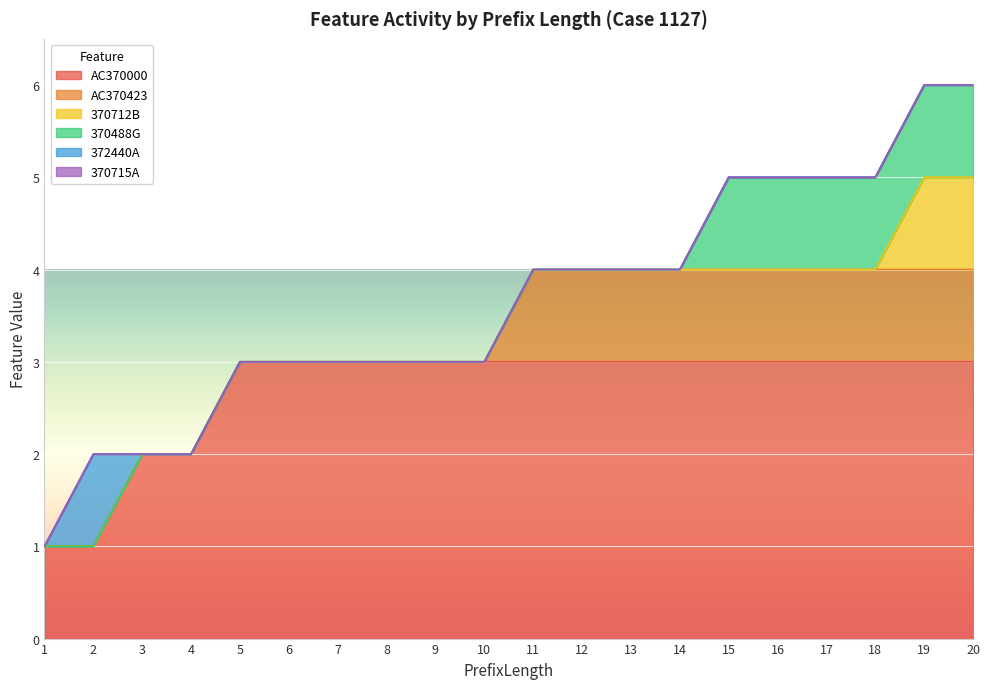

List the series in order of their peak value, lowest first.

370715A, AC370423, 370712B, 370488G, 372440A, AC370000